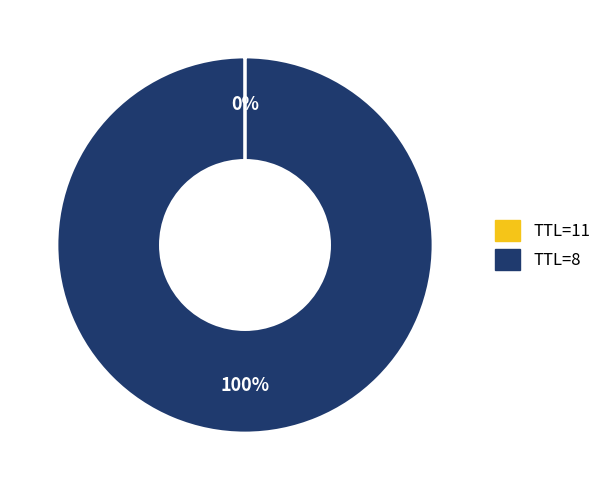

Is there a majority slice in this chart?

Yes